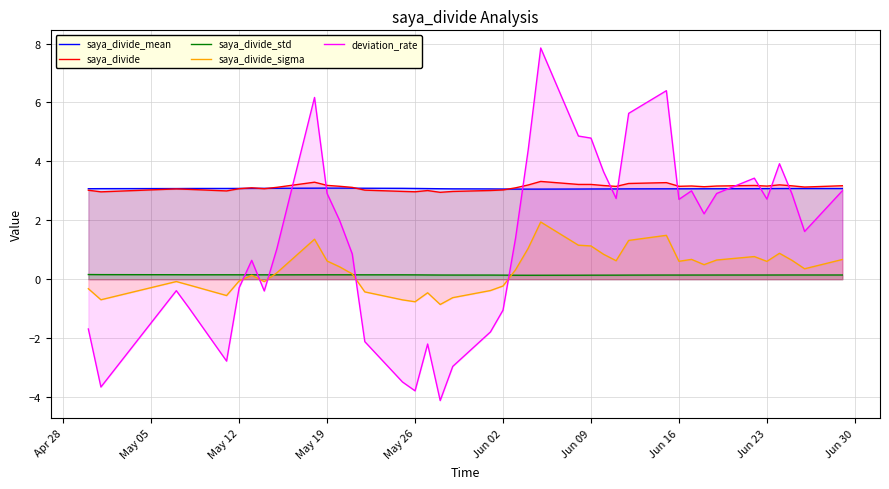

Is it true that saya_divide_std equals 0.1 at Jun 09?

True